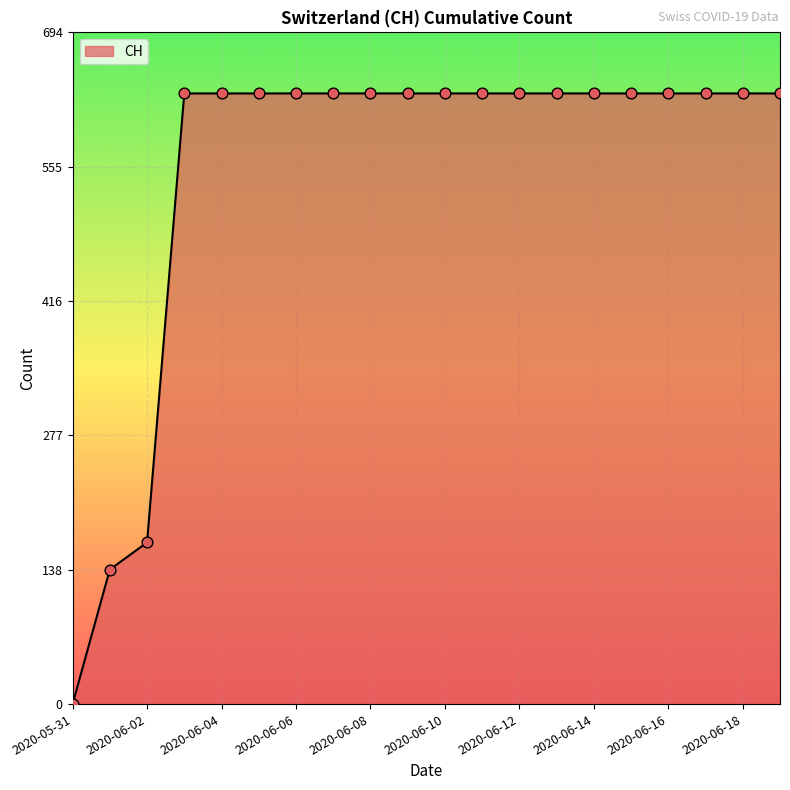

What is the difference between the maximum and minimum values?

631